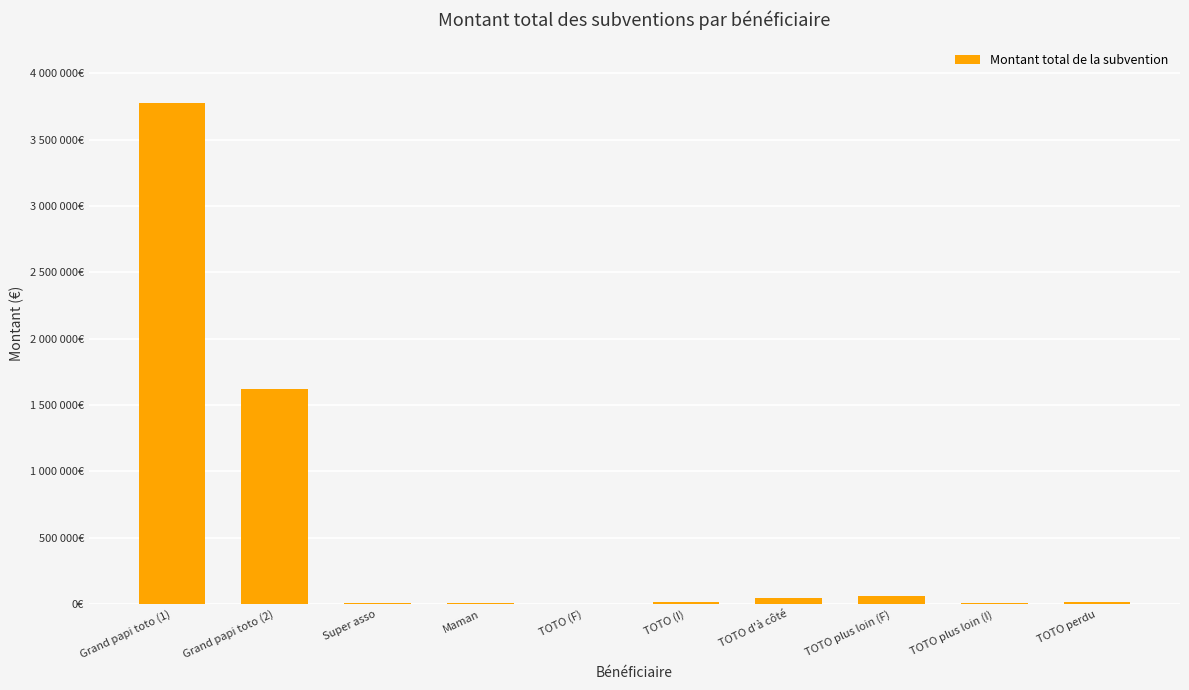

Rank the categories by value from lowest to highest.

TOTO (F), Super asso, Maman, TOTO plus loin (I), TOTO (I), TOTO perdu, TOTO d'à côté, TOTO plus loin (F), Grand papi toto (2), Grand papi toto (1)